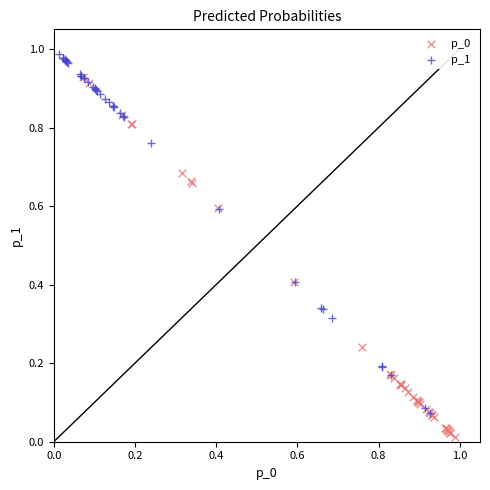

Which series contains the highest Y value?

p_1